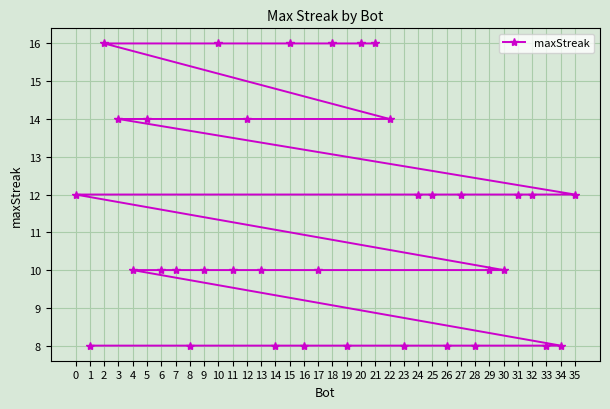

What is the sum of the values at 34 and 9?

18